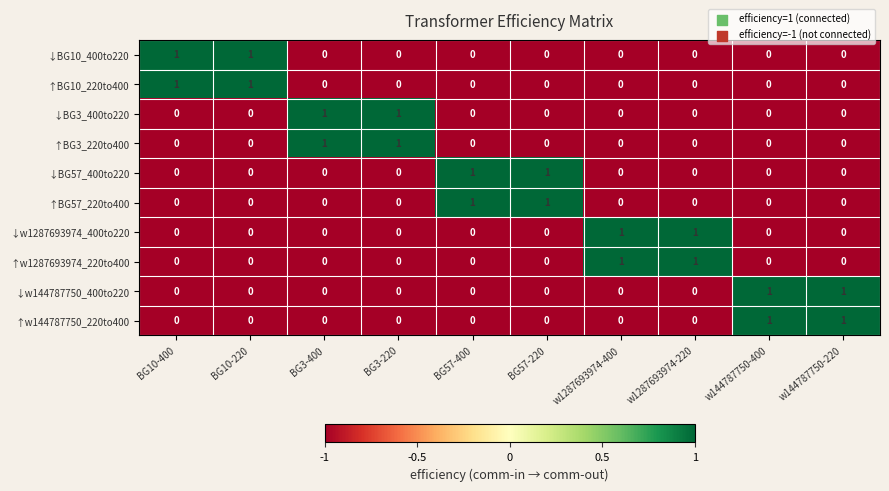

What is the greatest value displayed?

1